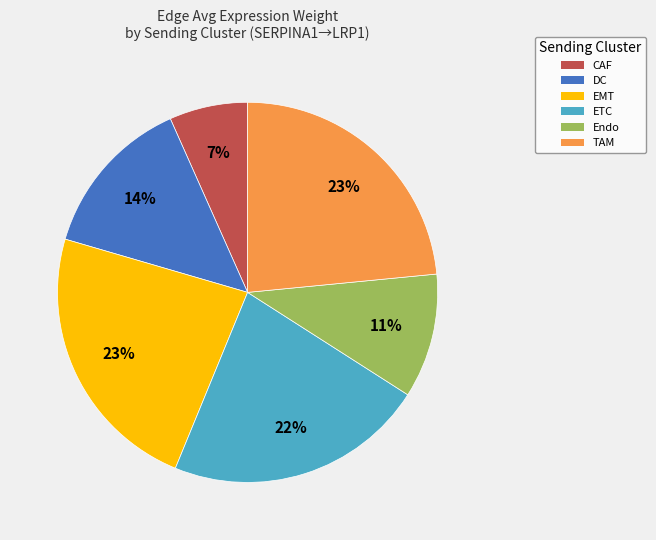

To the nearest percent, what percentage of the pie is Endo?

11%